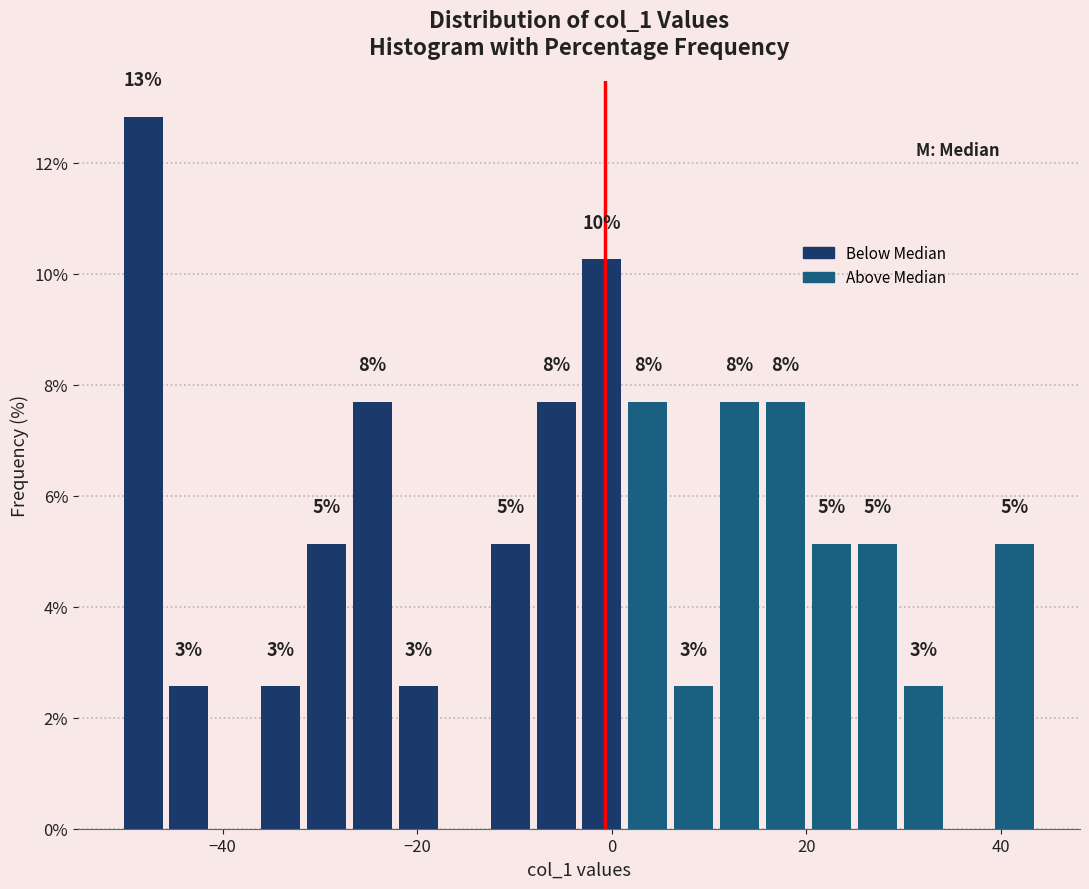

Read against the x-axis, roughly where is the centre of the tallest bar?

-48